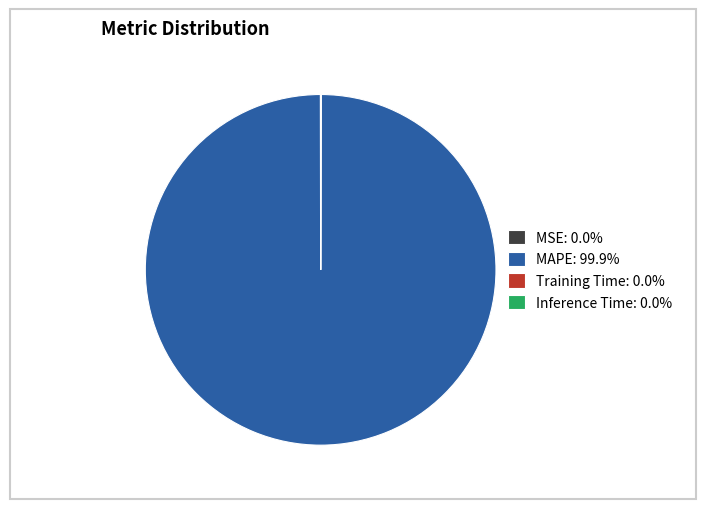

Is there any slice that represents more than half of the pie?

Yes